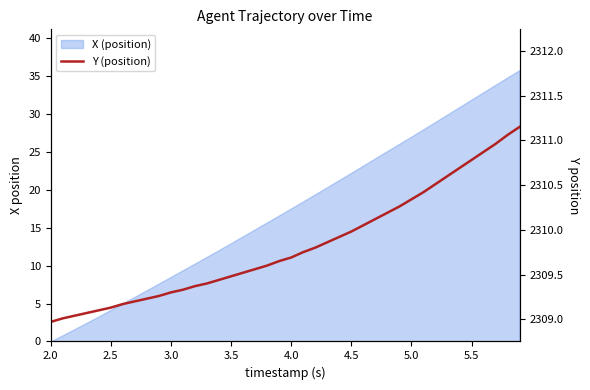

What is the minimum value shown in the chart?

2309.0